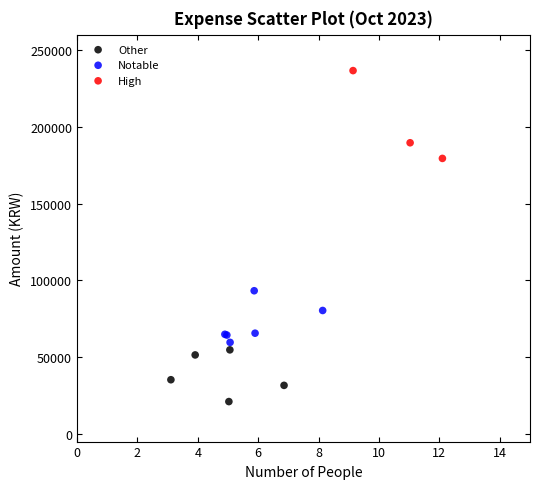

What are all the series names shown in the legend?

Other, Notable, High